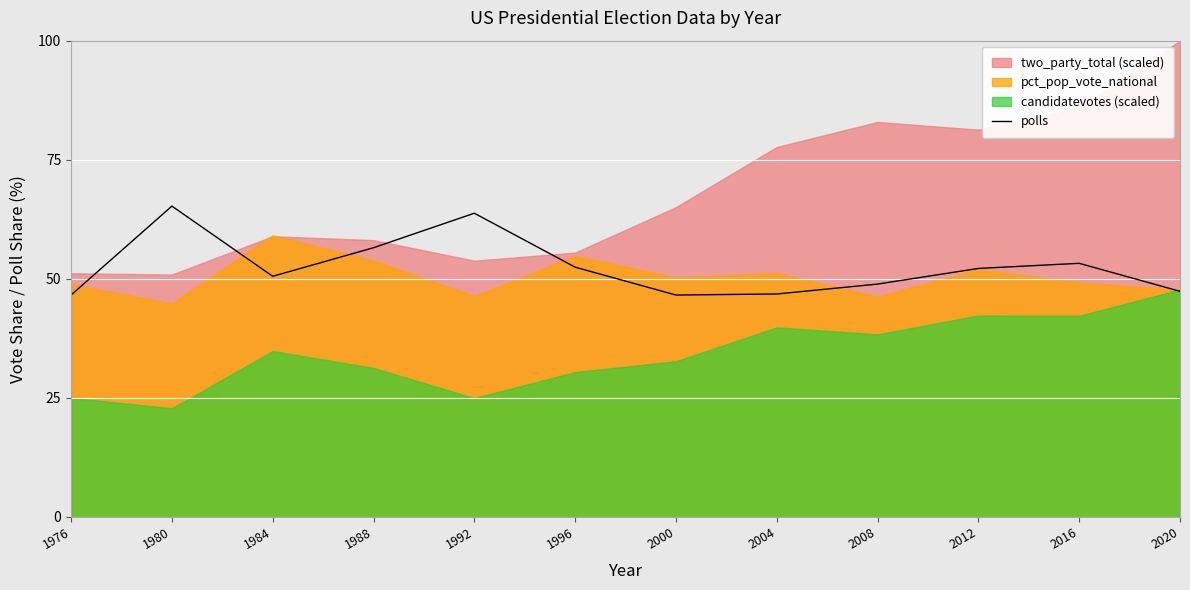

What is the value of the 3rd point from the left?

50.5